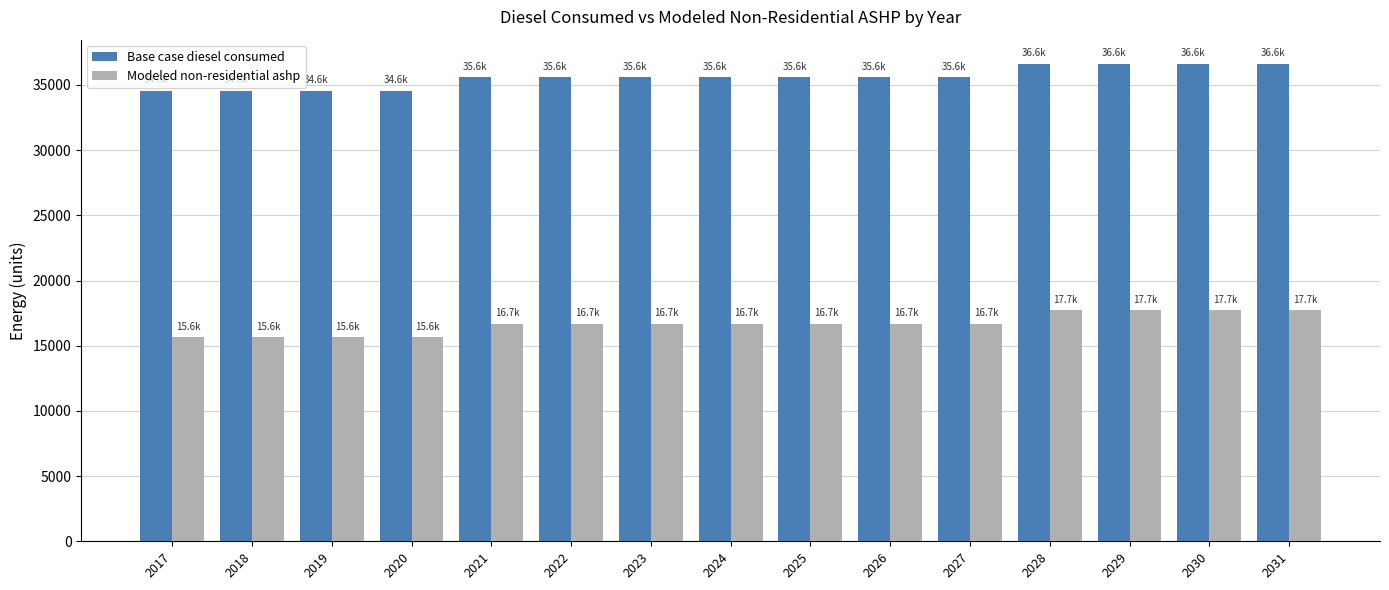

Which series has the largest total across all categories?

Base case diesel consumed